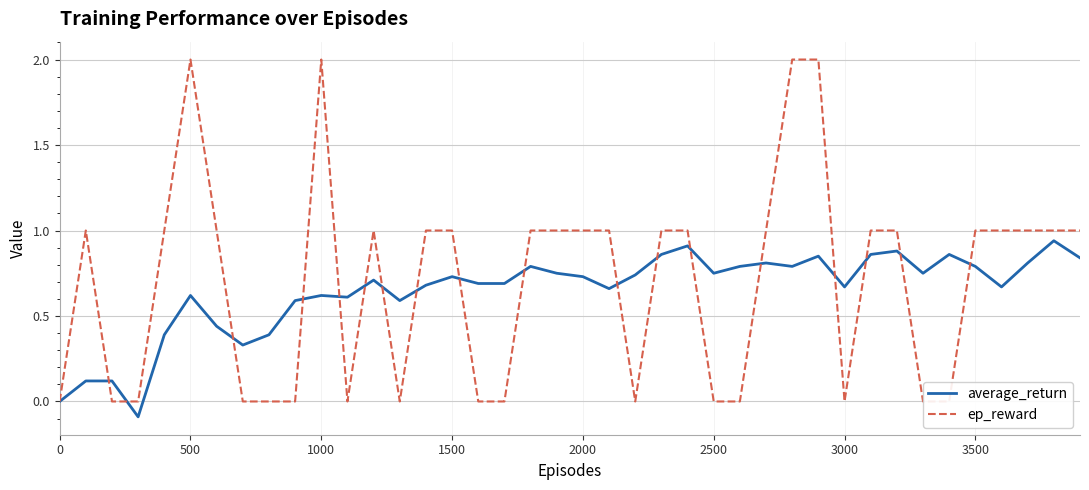

How many interior local valleys does the average_return series have?

10